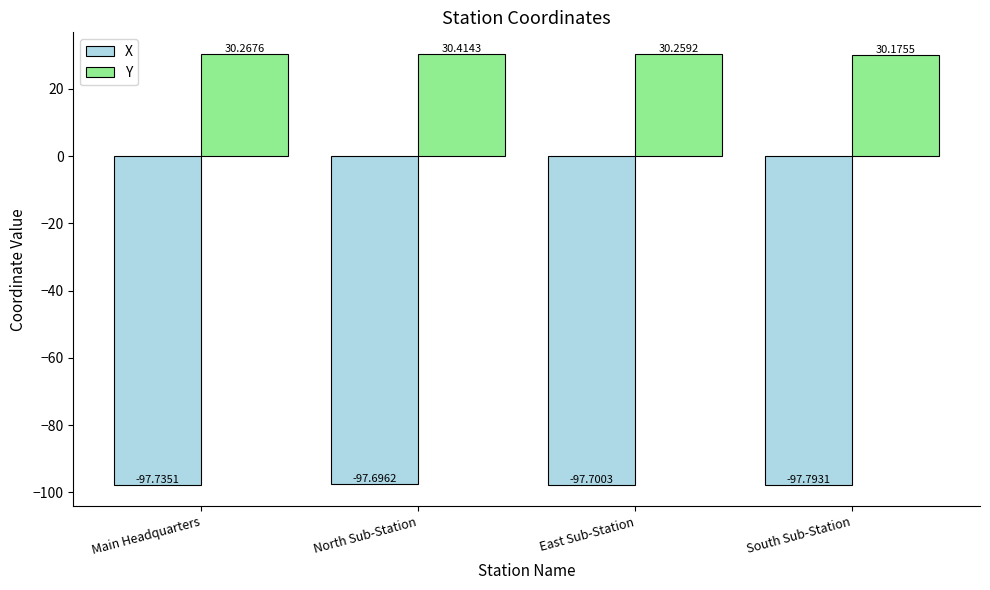

Is it true that Y equals 16.8 at East Sub-Station?

False